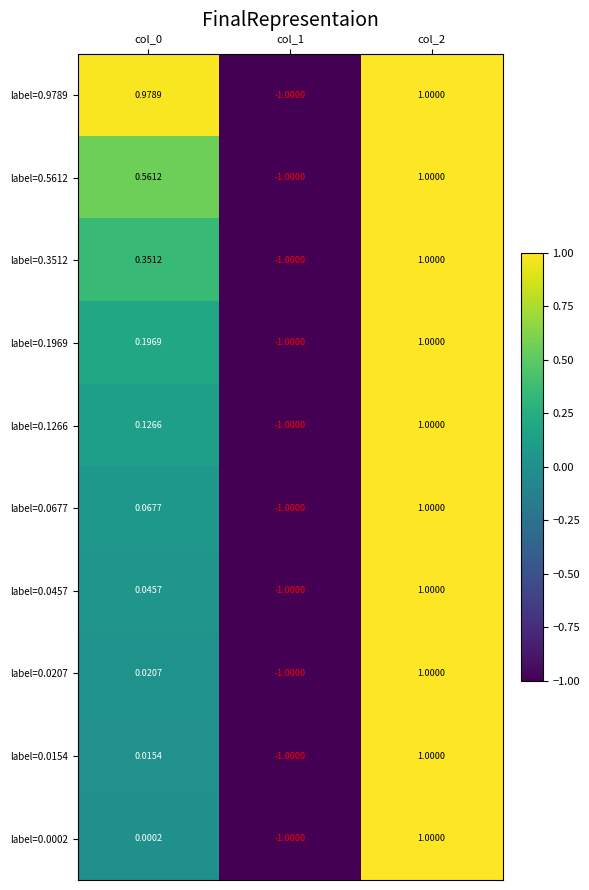

Reading left to right, list all the values displayed in this chart.

label=0.9789: col_0=1.0	col_1=-1.0	col_2=1.0
label=0.5612: col_0=0.6	col_1=-1.0	col_2=1.0
label=0.3512: col_0=0.4	col_1=-1.0	col_2=1.0
label=0.1969: col_0=0.2	col_1=-1.0	col_2=1.0
label=0.1266: col_0=0.1	col_1=-1.0	col_2=1.0
label=0.0677: col_0=0.1	col_1=-1.0	col_2=1.0
label=0.0457: col_0=0.0	col_1=-1.0	col_2=1.0
label=0.0207: col_0=0.0	col_1=-1.0	col_2=1.0
label=0.0154: col_0=0.0	col_1=-1.0	col_2=1.0
label=0.0002: col_0=0.0	col_1=-1.0	col_2=1.0